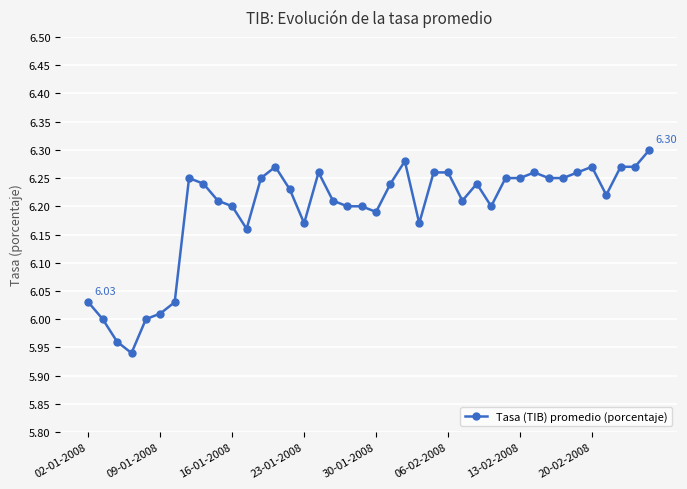

True or false: there are more than 2 points higher than both neighbors.

True